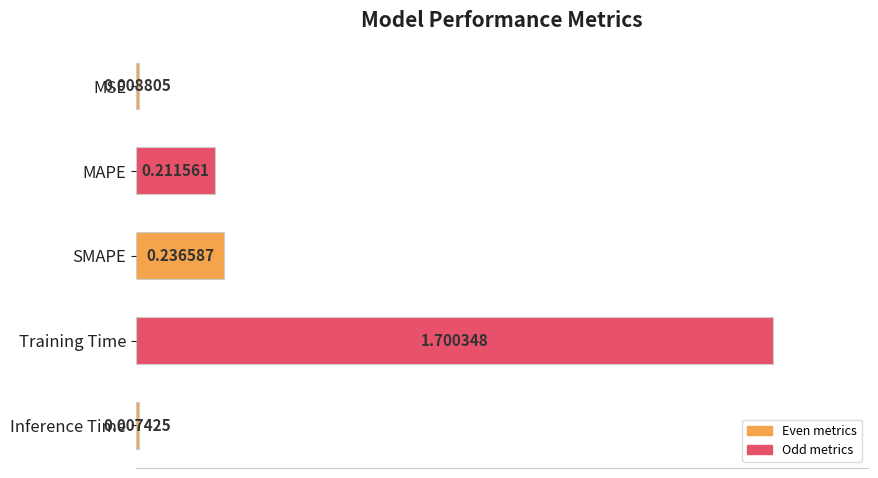

How many bars are there in total?

5